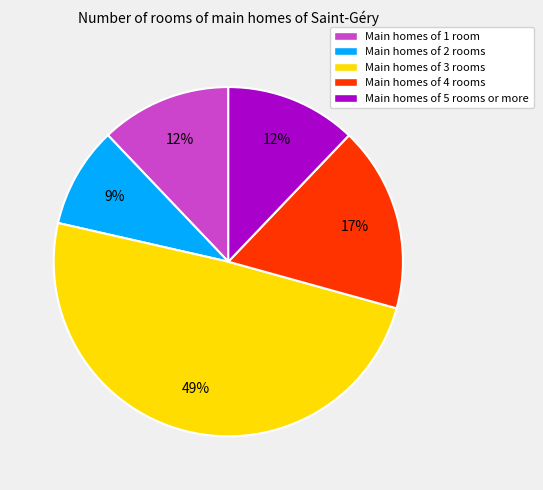

To the nearest percent, what portion does Main homes of 2 rooms represent?

9%